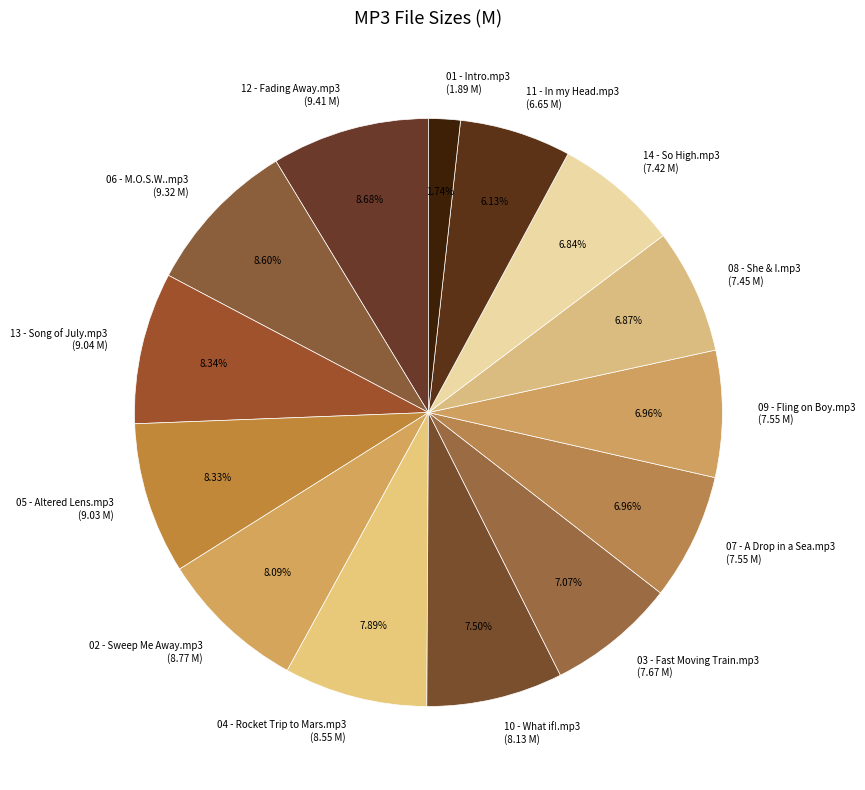

Is there any slice that represents more than half of the pie?

No